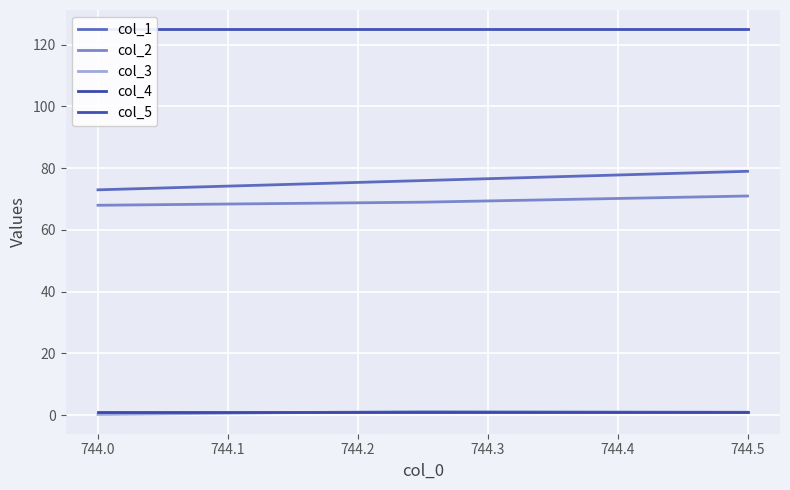

Is the value of col_1 at 744.5 greater than the value of col_2 at 744.0?

Yes